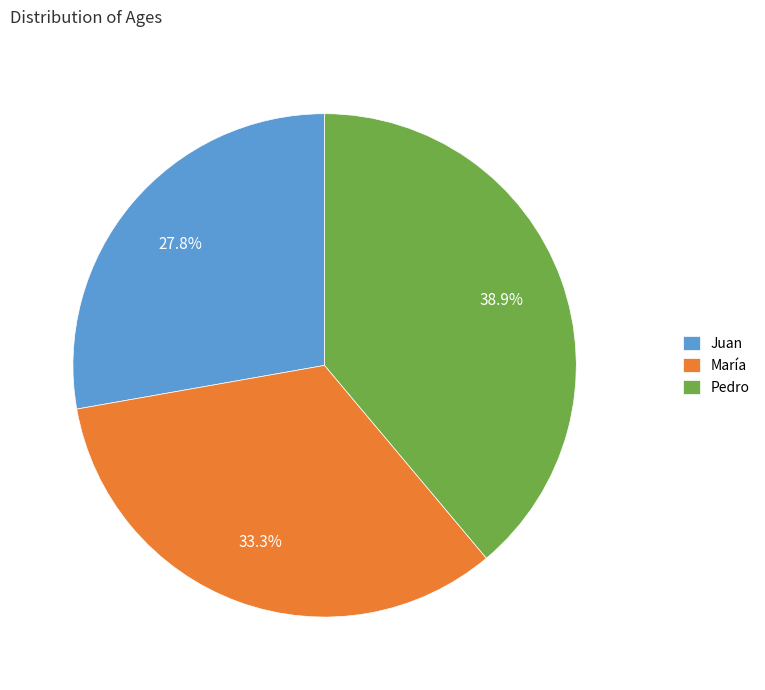

What percentage is the María slice, to the nearest percent?

33%